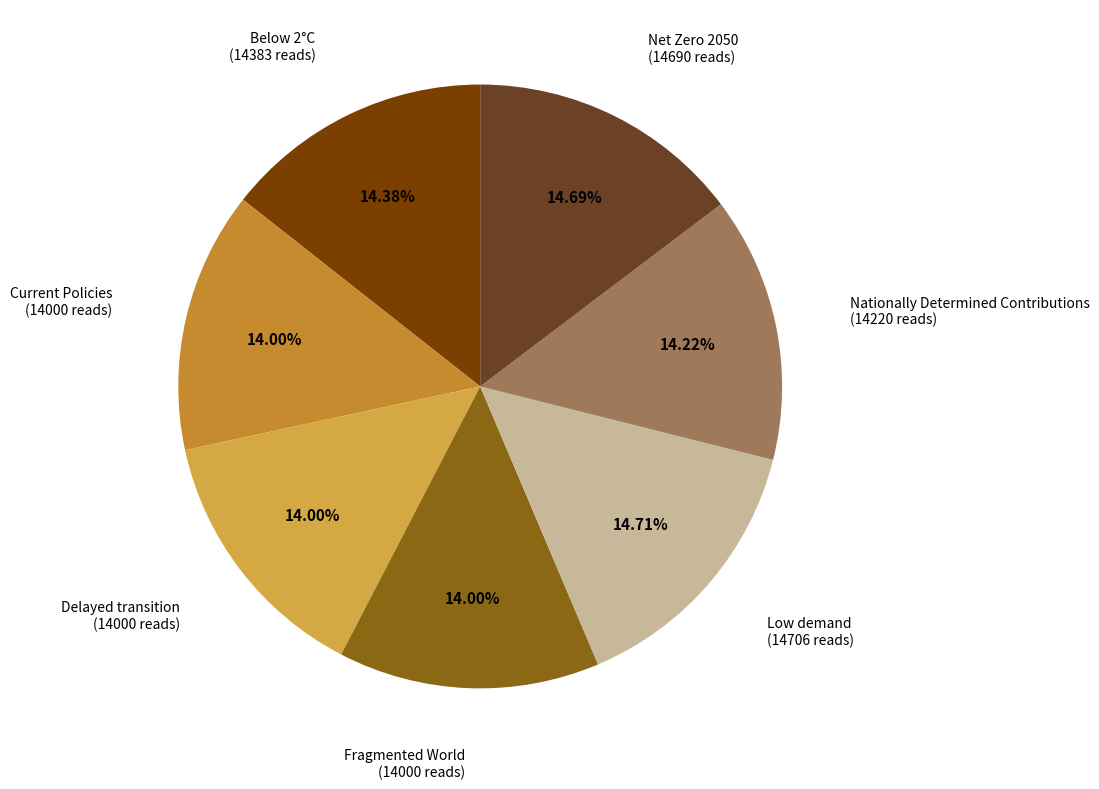

To the nearest percent, what is the average slice percentage?

14%